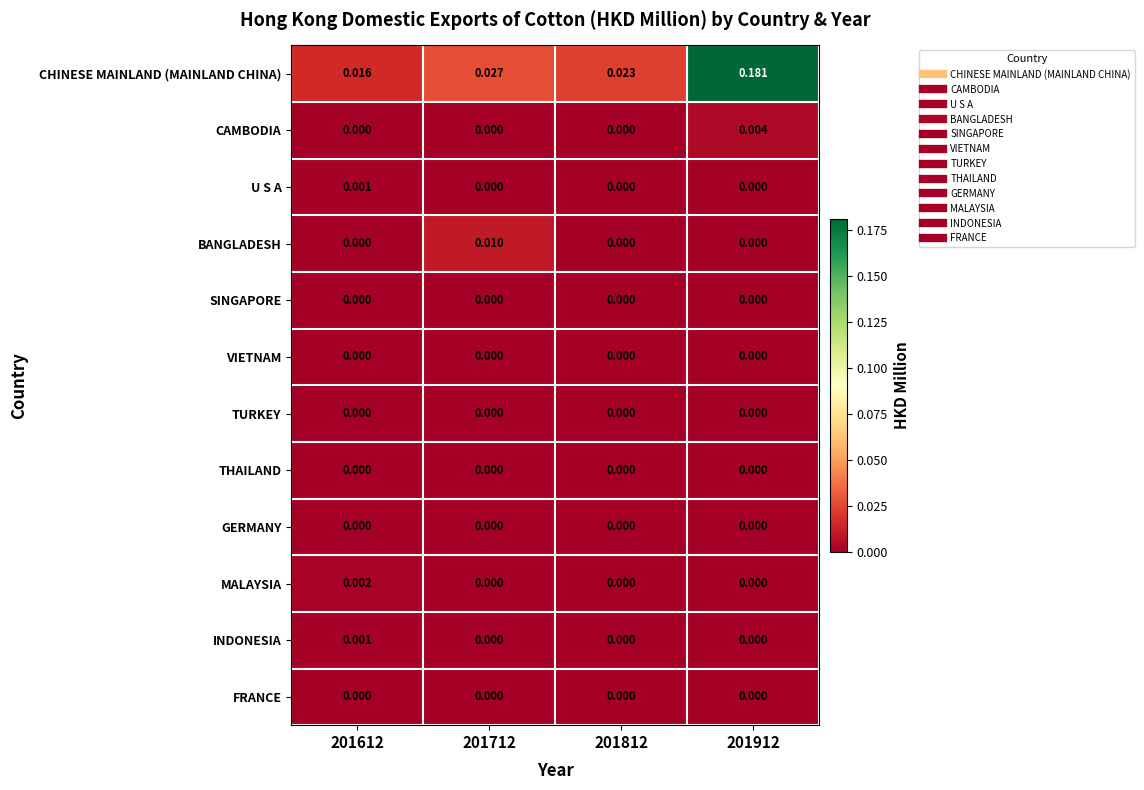

Which series has the largest total across all categories?

CHINESE MAINLAND (MAINLAND CHINA)